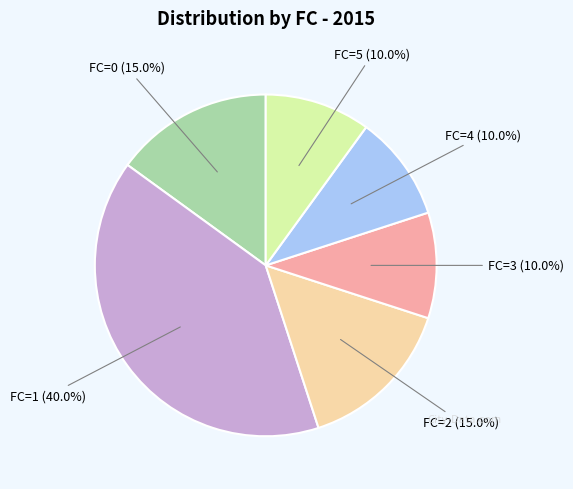

Count the number of slices in the pie.

6